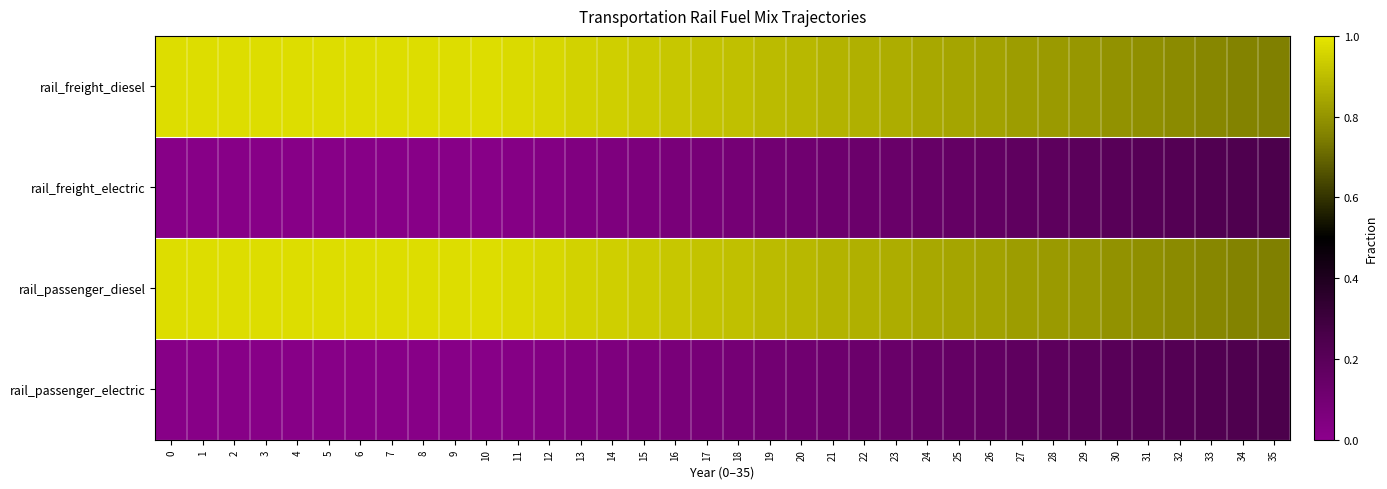

Rank the series at 6 from lowest to highest value.

rail_freight_electric, rail_passenger_electric, rail_freight_diesel, rail_passenger_diesel